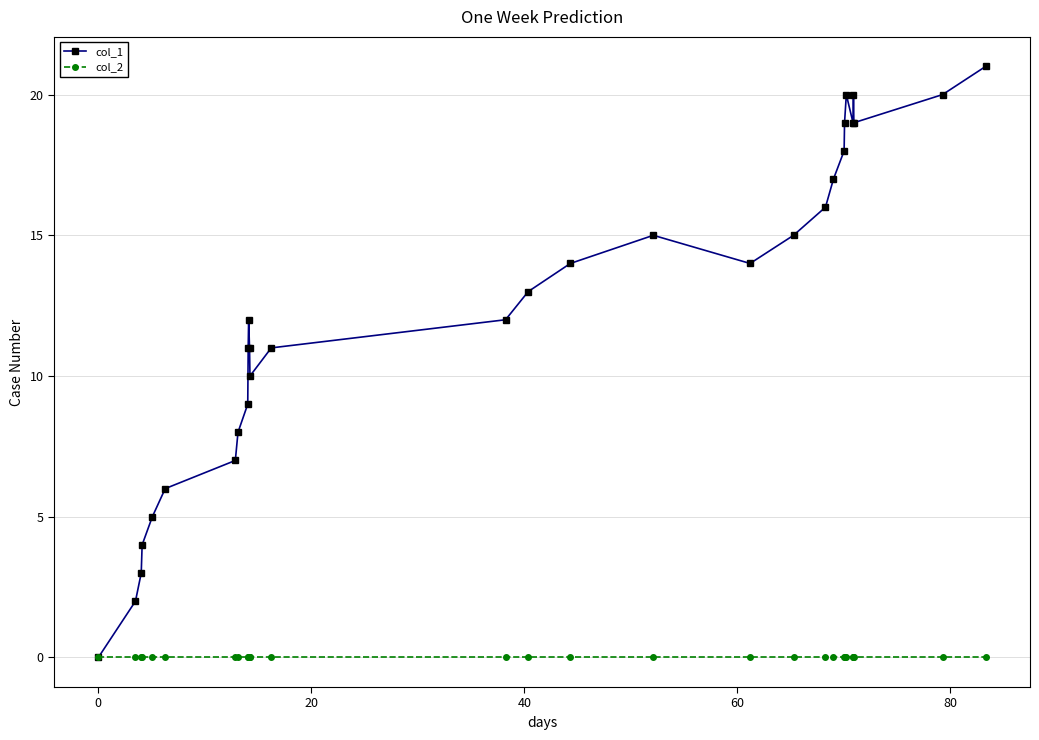

What is the greatest value displayed?

21